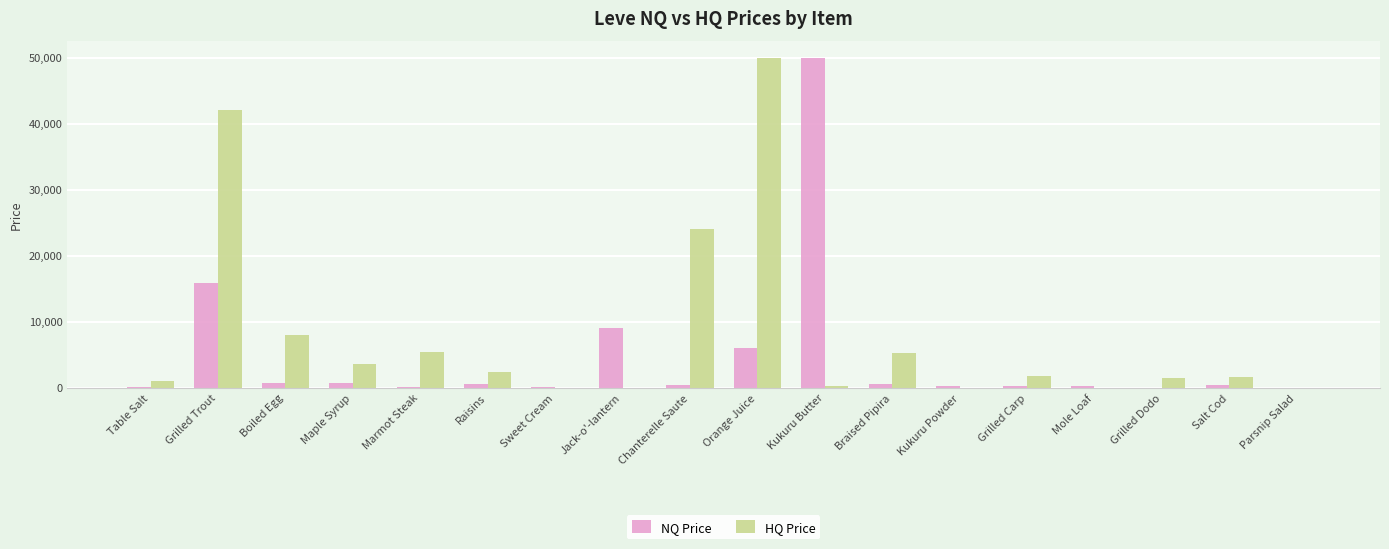

Which category has the highest value in the NQ Price series?

Kukuru Butter